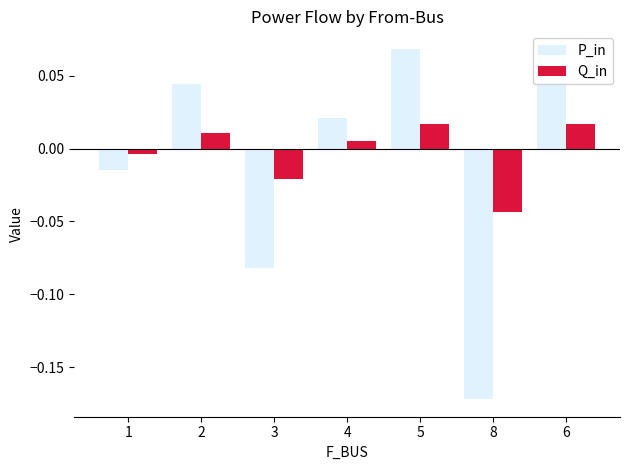

Rank the series by their maximum value, from highest to lowest.

P_in, Q_in